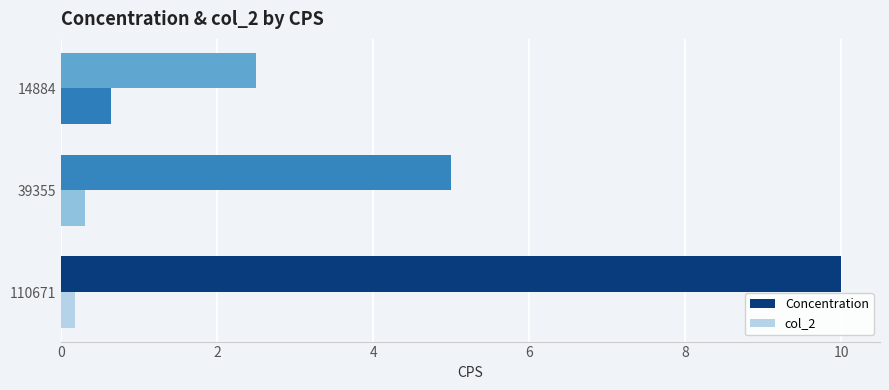

What is the difference between the highest and lowest values at 39355?

4.7